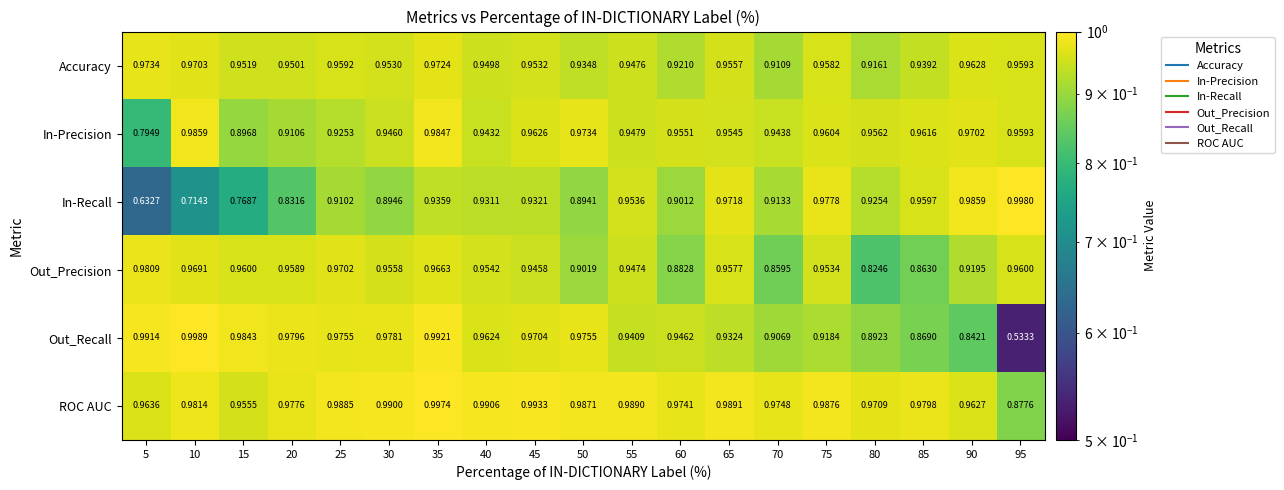

Rank the series by their maximum value, from highest to lowest.

Out_Recall, In-Recall, ROC AUC, In-Precision, Out_Precision, Accuracy